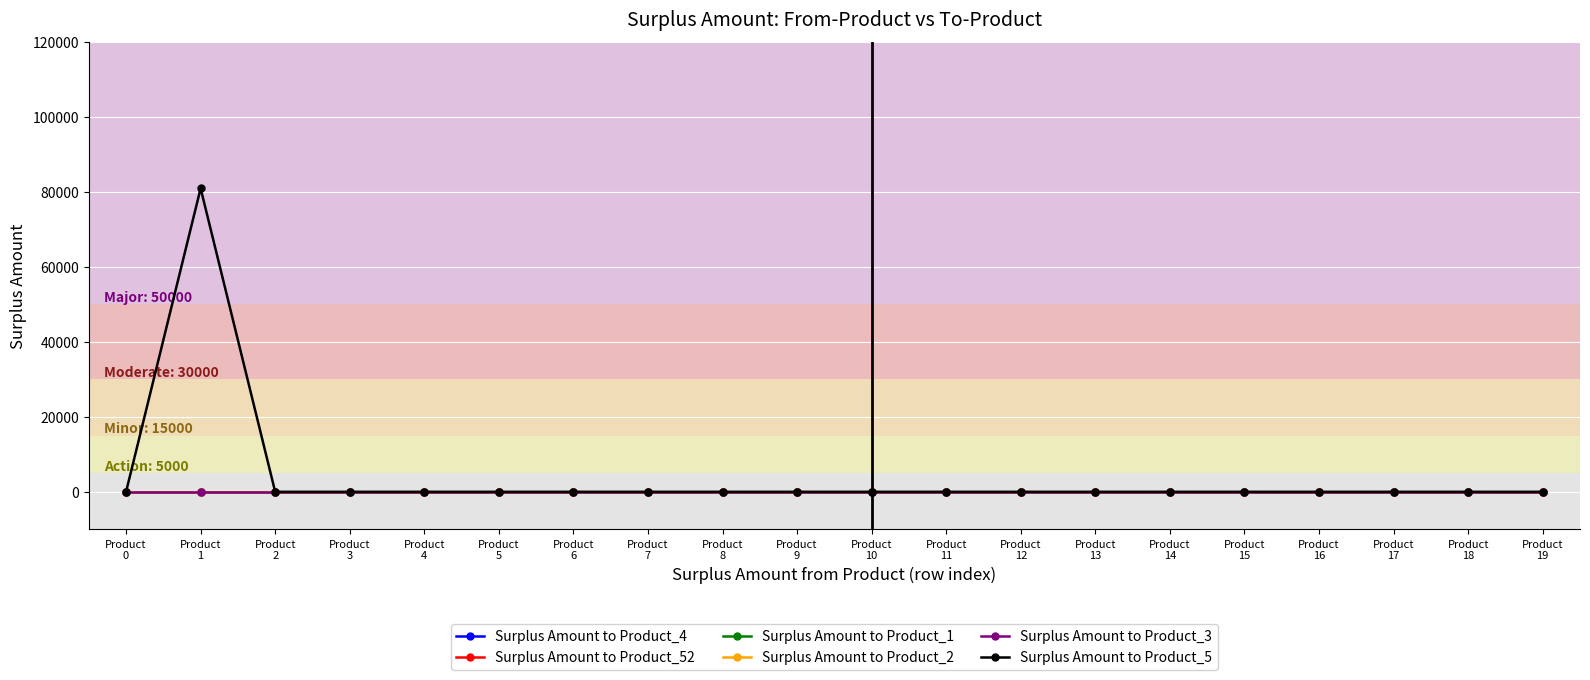

Is this an area chart (filled region under the line)?

No